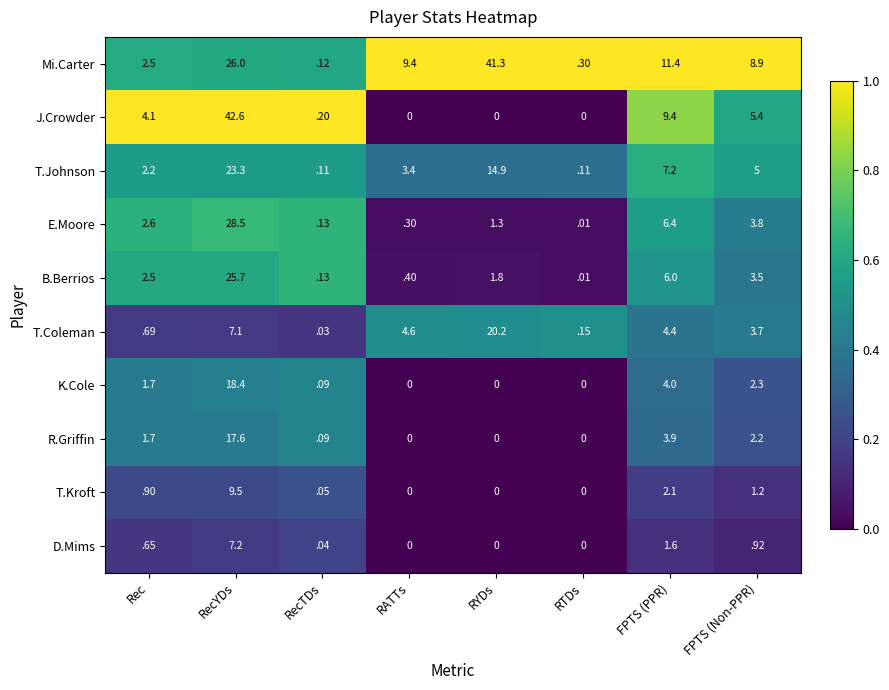

Rank the categories by E.Moore value from lowest to highest.

RTDs, RecTDs, RATTs, RYDs, Rec, FPTS (Non-PPR), FPTS (PPR), RecYDs